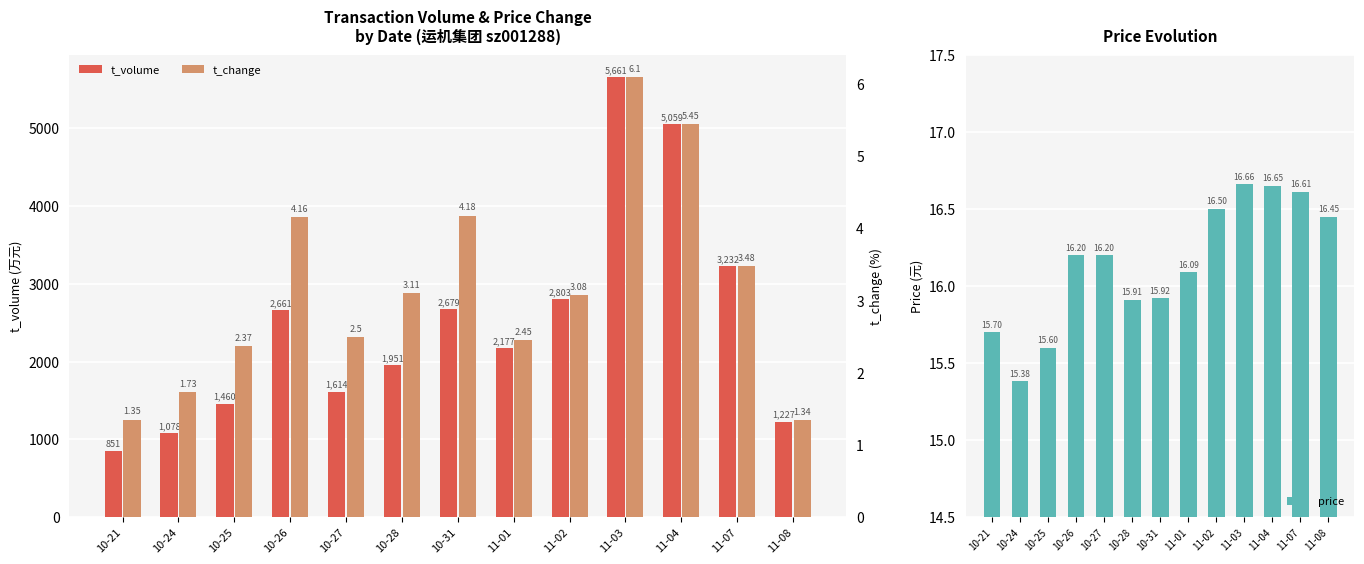

How many groups of bars are there?

13